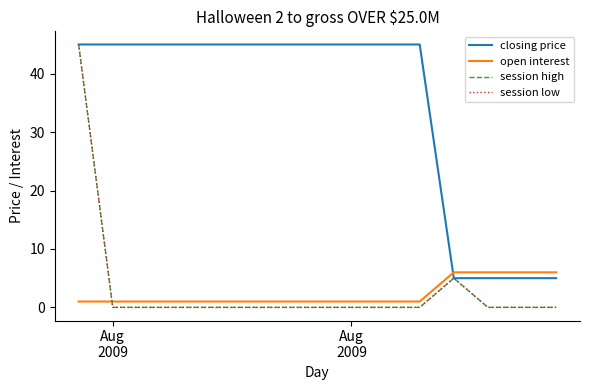

Does the chart have visible grid lines?

No